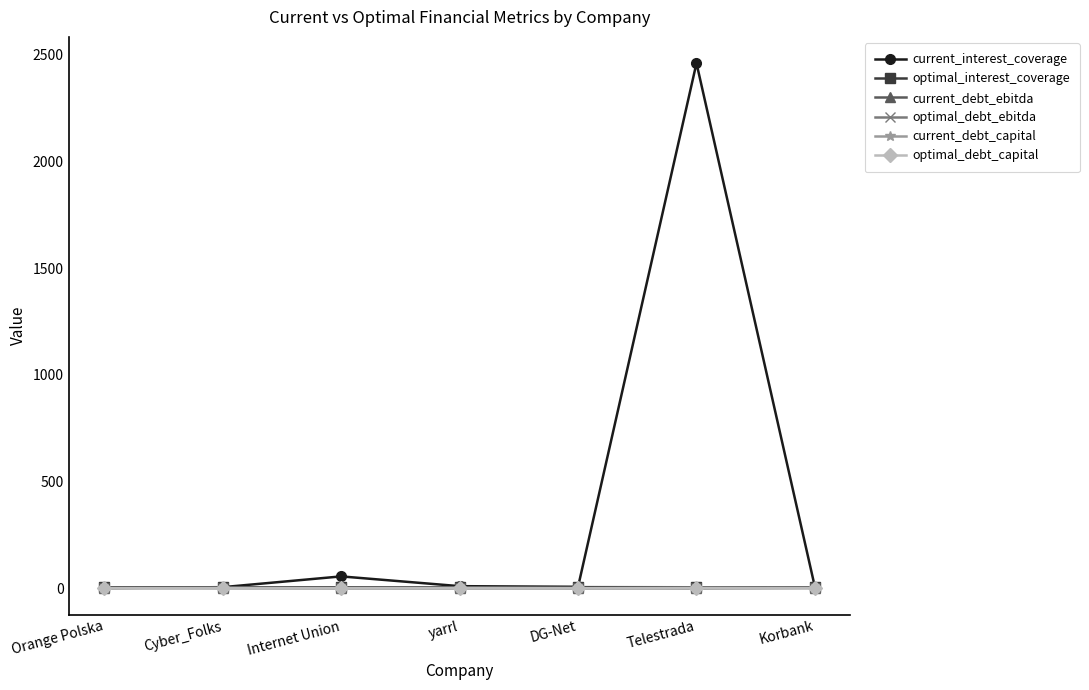

True or false: optimal_interest_coverage and optimal_debt_capital intersect in this chart.

False